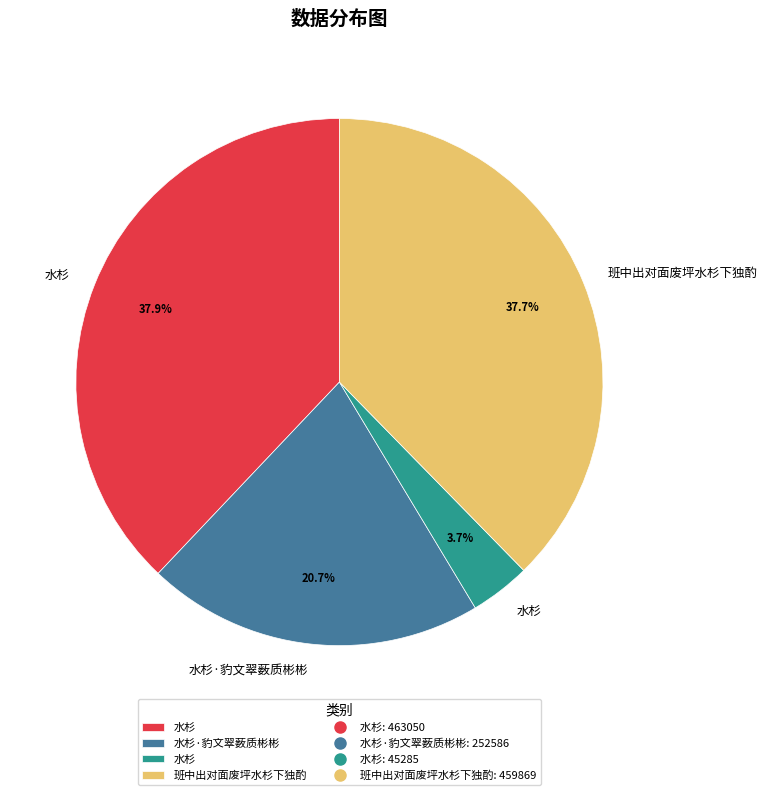

How many segments does this pie chart have?

4